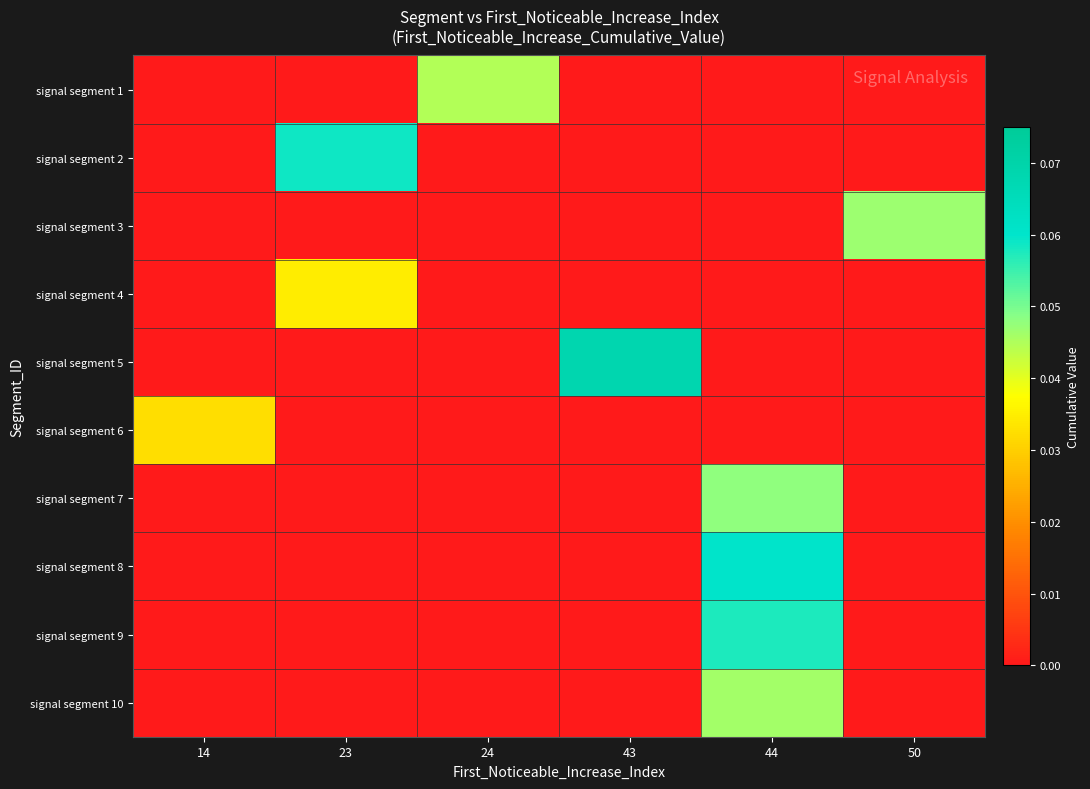

What is the total value across all series at 43?

0.1